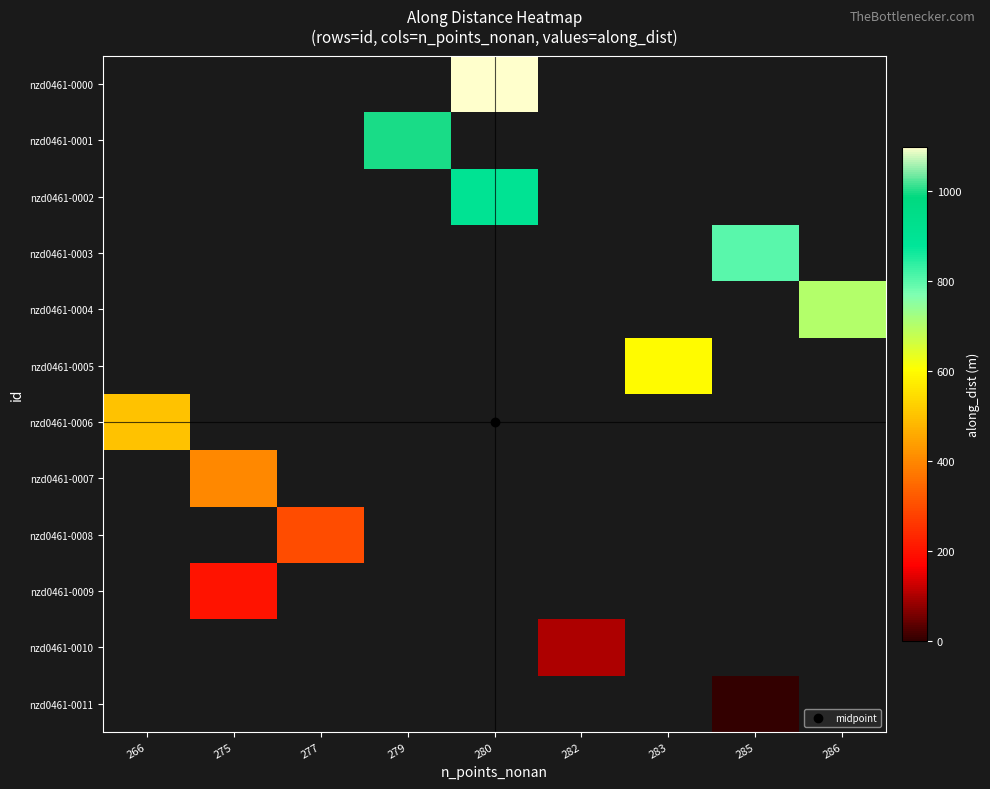

What is the spread (max minus min) of values at 280?

200.0